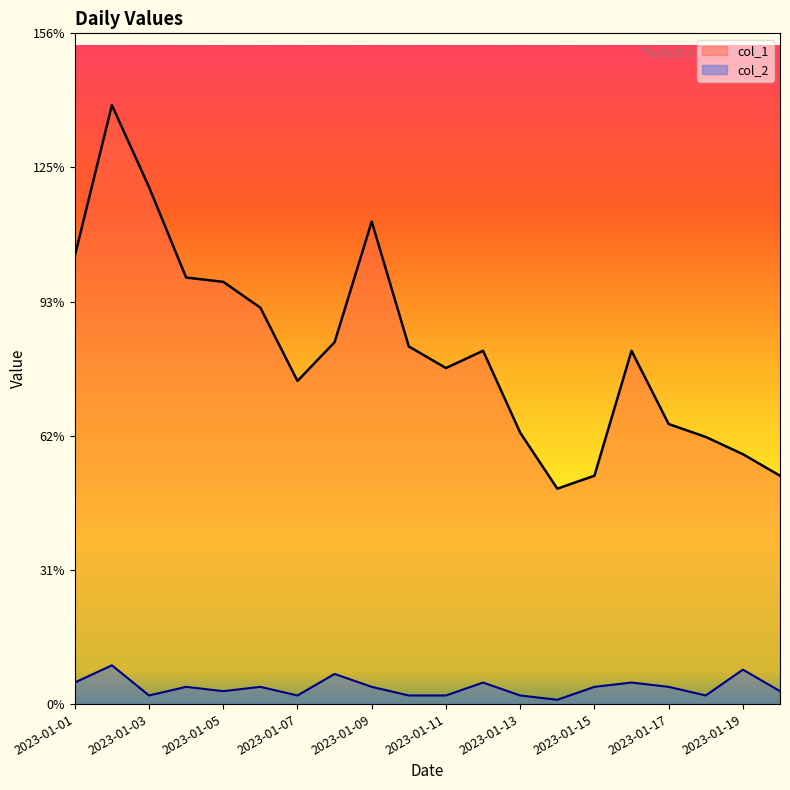

True or false: col_1 has more than 2 interior local peaks.

True